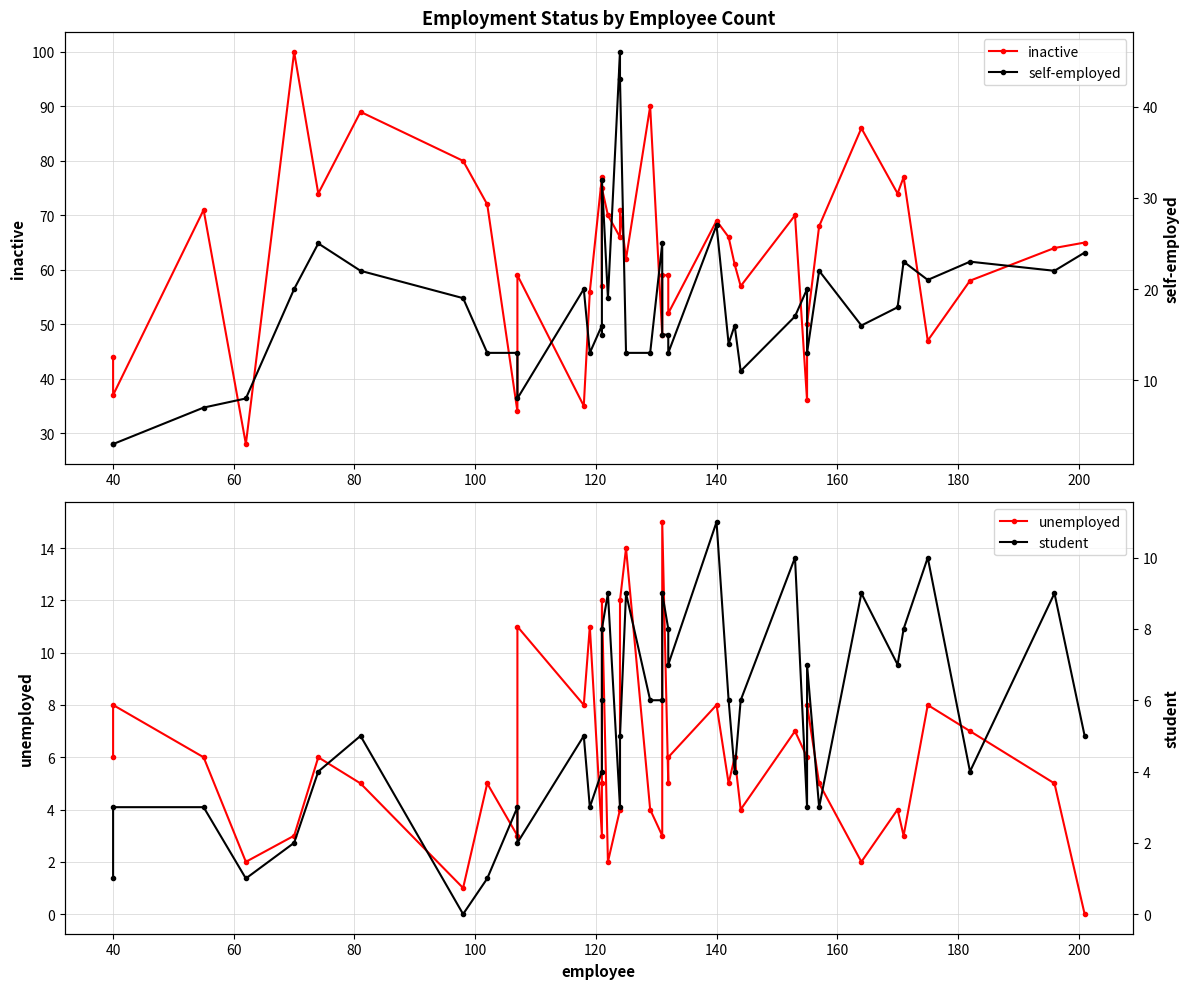

Where do self-employed and unemployed first cross each other?

40 and 60